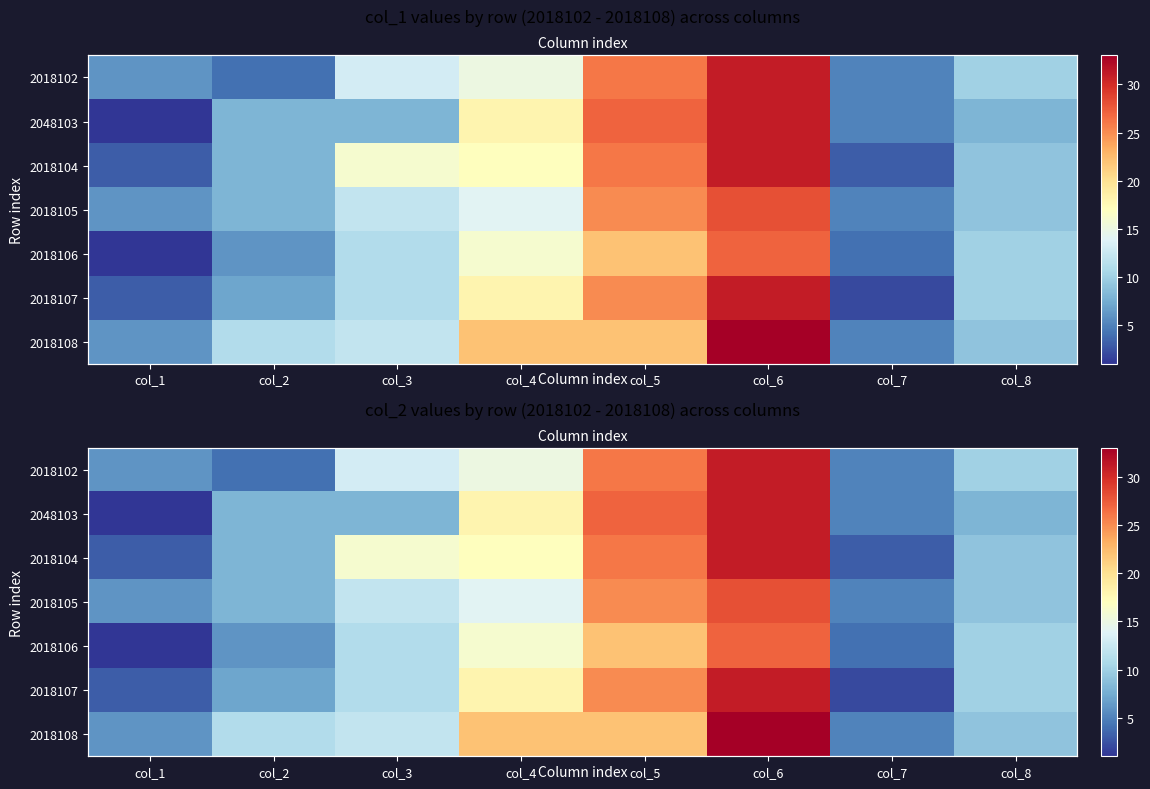

What is the minimum value for 2018102?

4